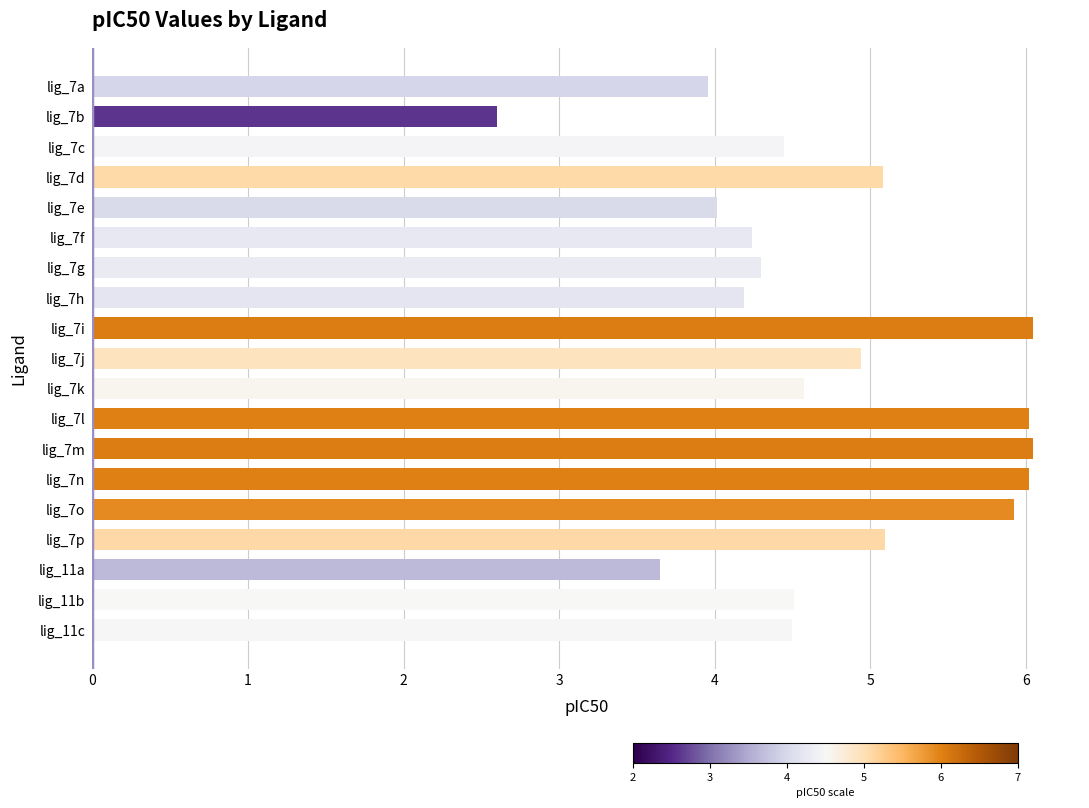

What is the maximum value shown in the chart?

6.0